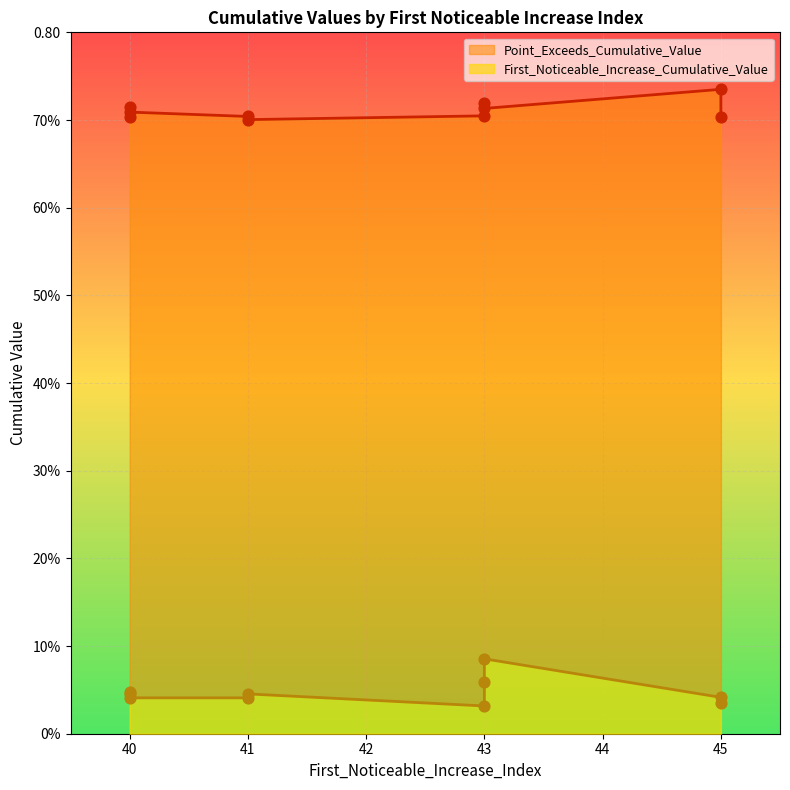

Which series reaches the maximum Y coordinate?

Point_Exceeds_Cumulative_Value